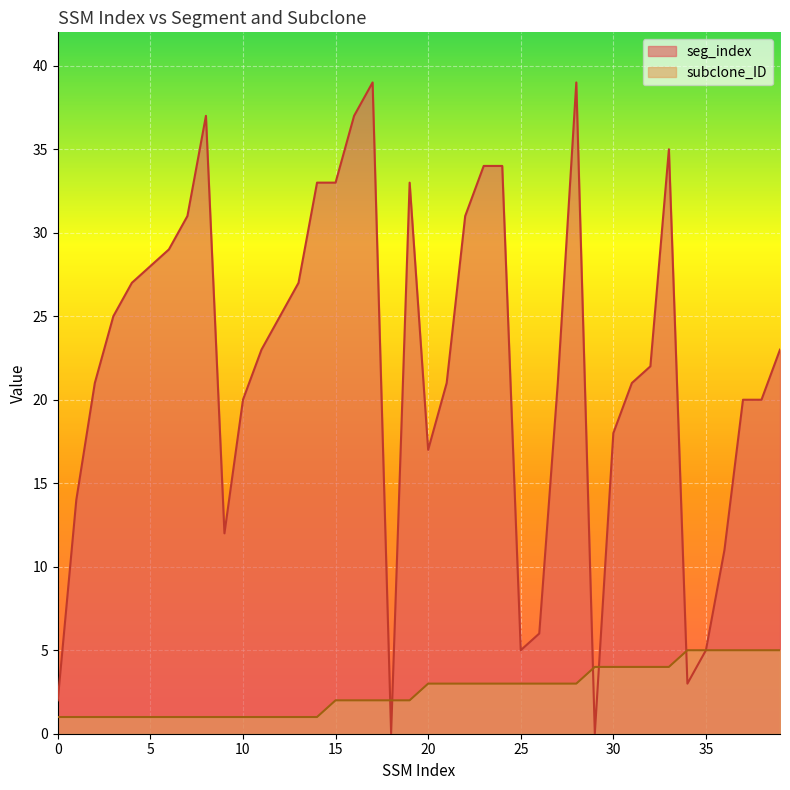

Read the subclone_ID value at 22.

3